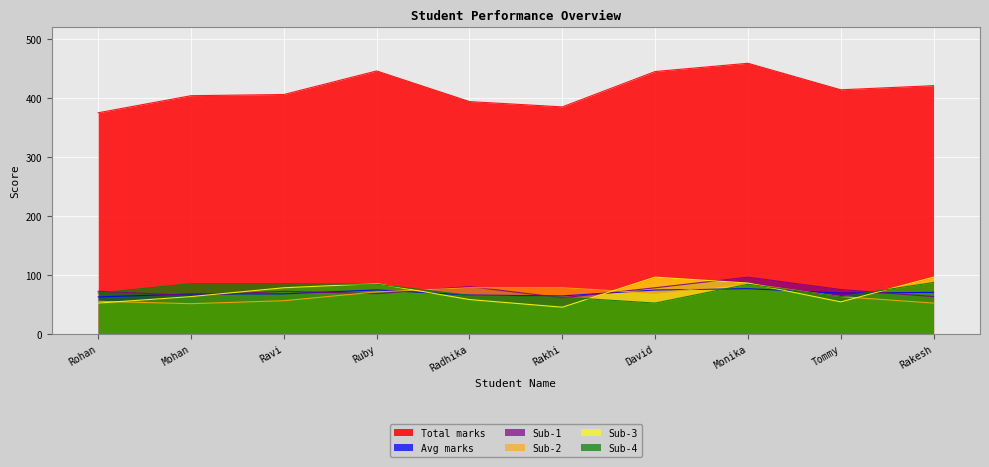

At which category is the sum across all series the highest?

Monika